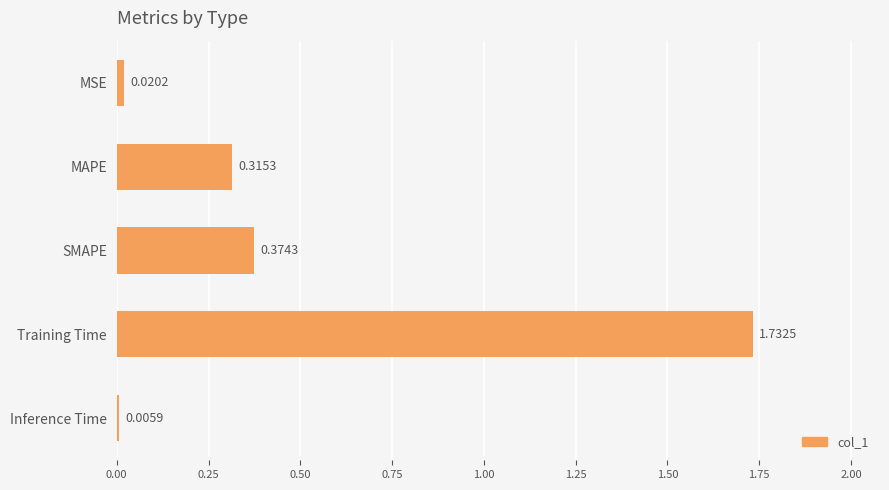

What is the sum of all values?

2.4